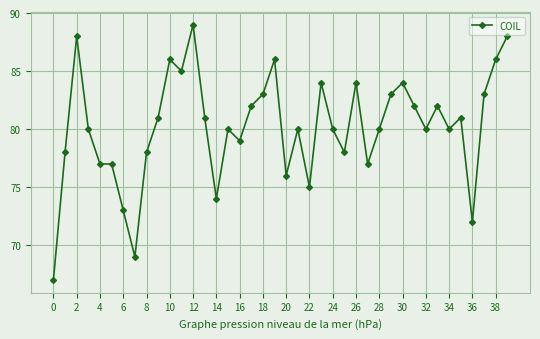

What is the greatest value displayed?

89